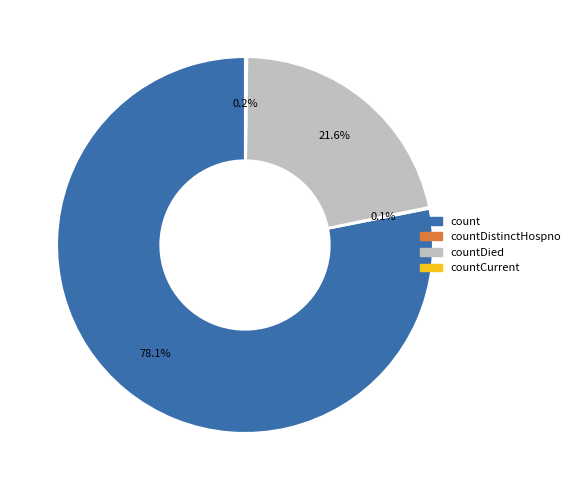

Is there any slice that represents more than half of the pie?

Yes